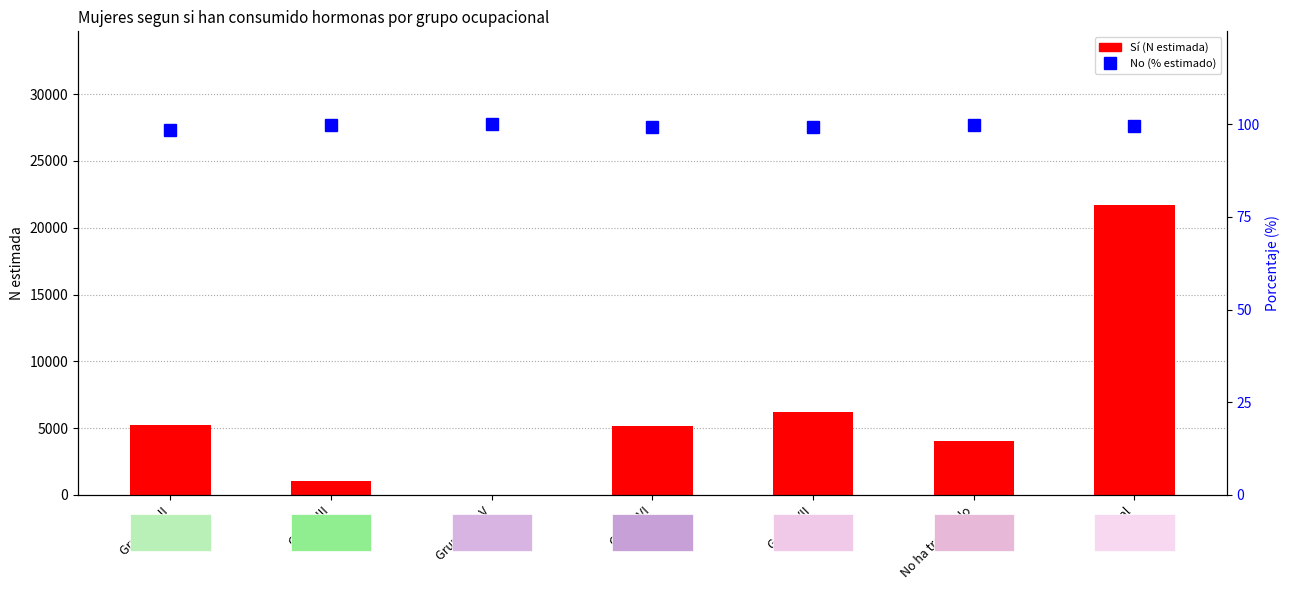

At which label does Sí (N estimada) first exceed 5173?

Grupo I y II